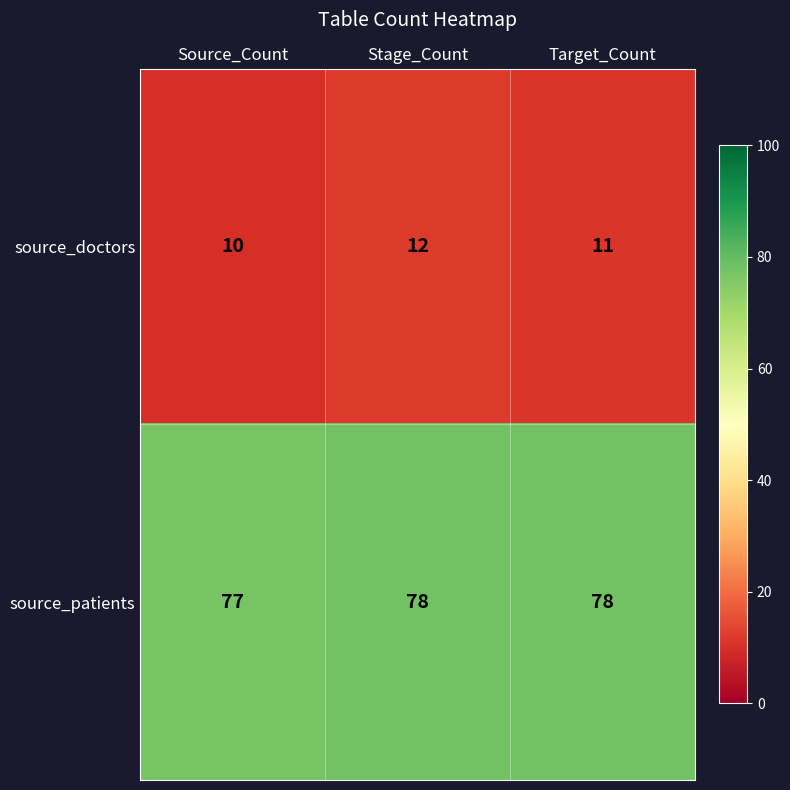

At which label is source_patients closest to 77?

Source_Count